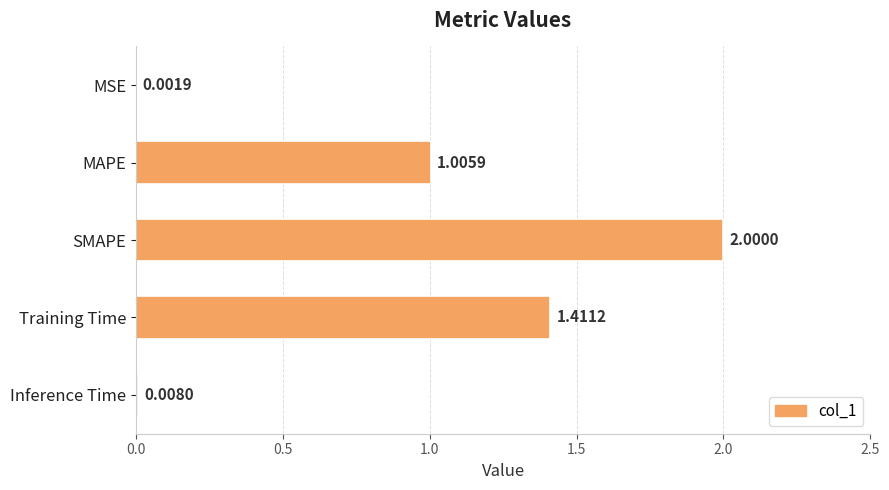

What is the sum of all values?

4.4